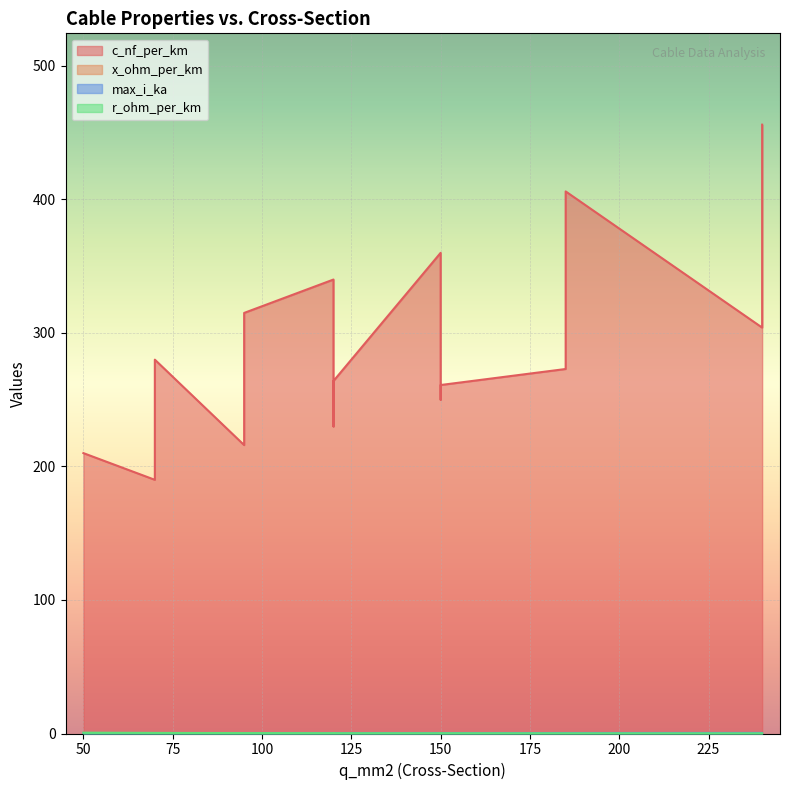

Reading left to right, extract all data points from this chart.

c_nf_per_km: 210.0	264.0	261.0	216.0	273.0	304.0	315.0	406.0	456.0	250.0	230.0	190.0	360.0	340.0	280.0
x_ohm_per_km: 0.1	0.1	0.1	0.1	0.1	0.1	0.1	0.1	0.1	0.1	0.1	0.1	0.1	0.1	0.1
max_i_ka: 0.1	0.2	0.3	0.3	0.4	0.4	0.2	0.4	0.4	0.3	0.3	0.2	0.3	0.3	0.2
r_ohm_per_km: 0.6	0.2	0.2	0.3	0.2	0.1	0.3	0.2	0.1	0.2	0.3	0.4	0.2	0.3	0.4